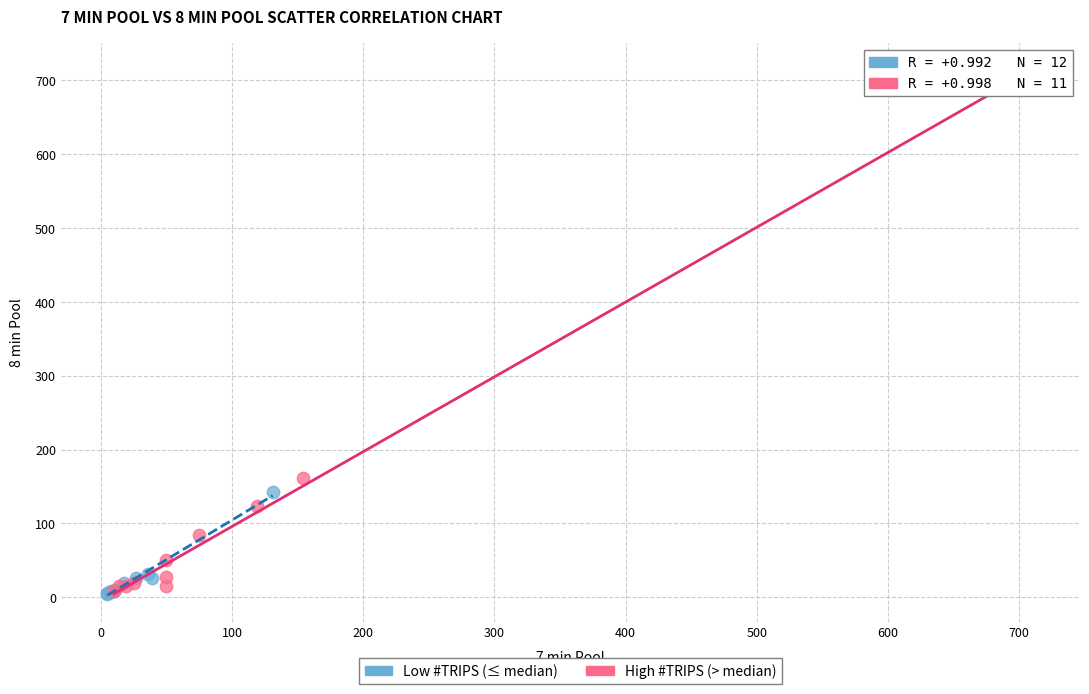

Which series has the widest spread of Y values?

High #TRIPS (> median)